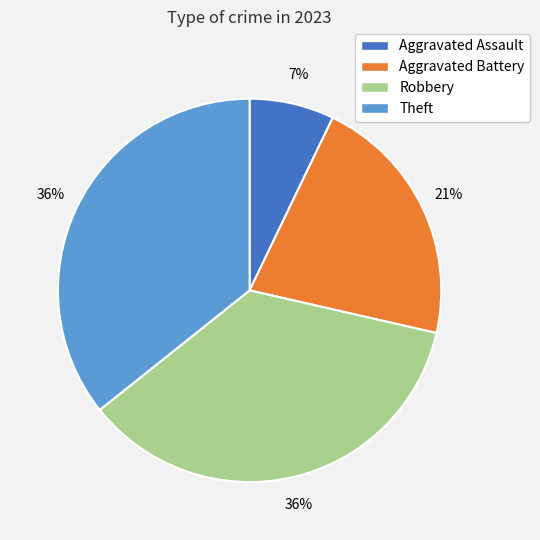

How many slices are in this pie chart?

4